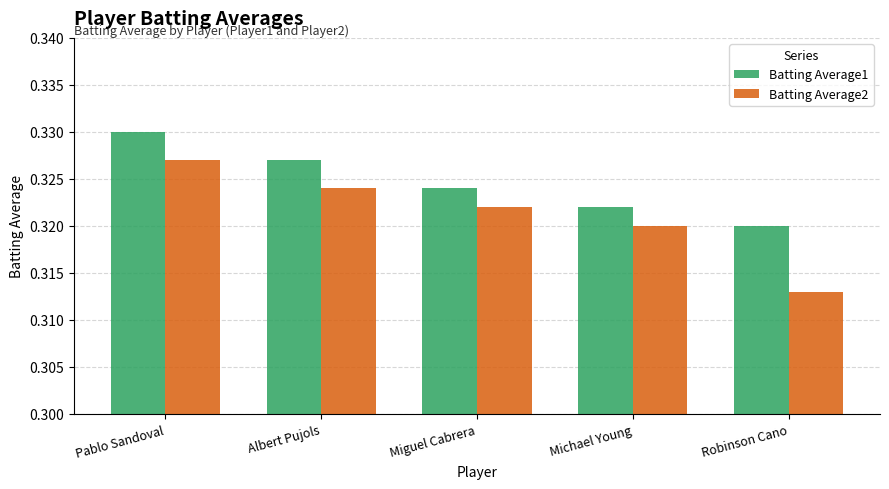

At which label does Batting Average2 reach its minimum?

Robinson Cano